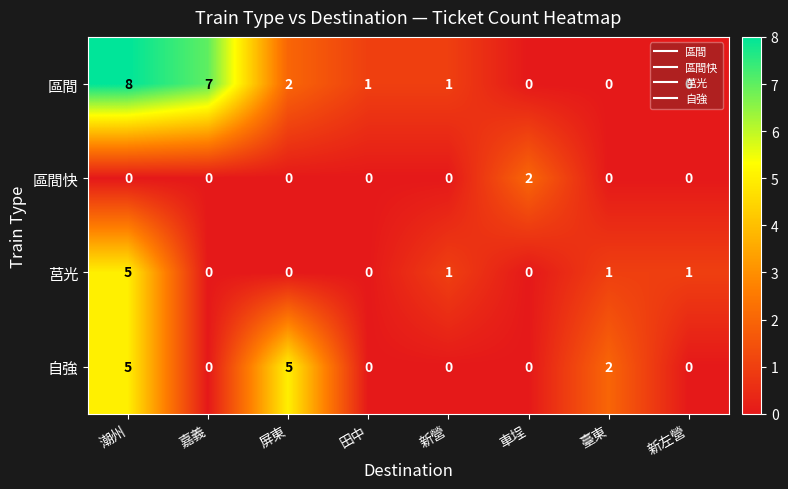

Is the value of 莒光 at 臺東 greater than the value of 自強 at 臺東?

No